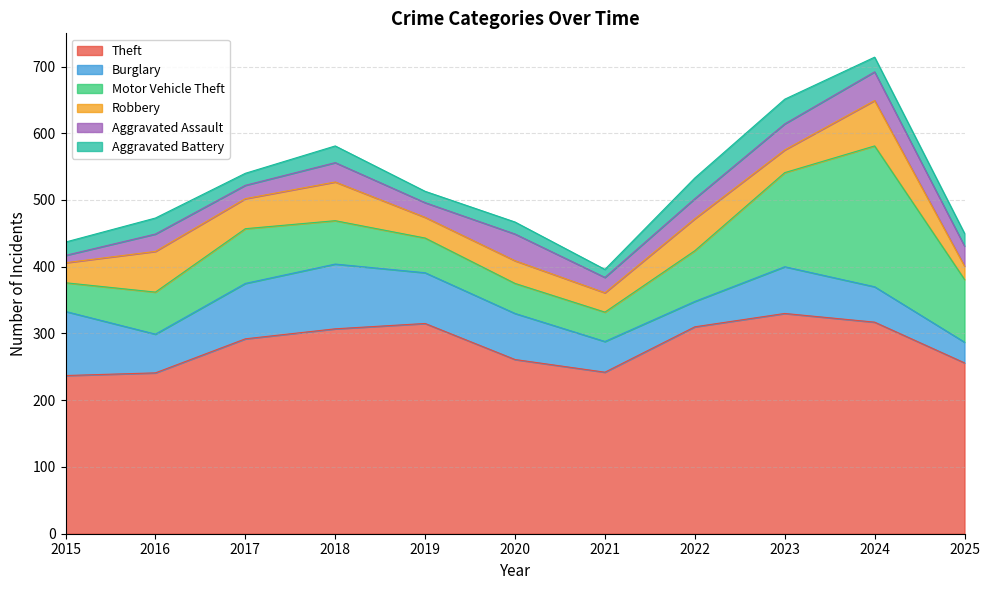

Reading right to left, list all the values displayed in this chart.

Theft: 2025=256	2024=317	2023=330	2022=310	2021=242	2020=261	2019=315	2018=307	2017=292	2016=241	2015=237
Burglary: 2025=31	2024=53	2023=70	2022=38	2021=46	2020=69	2019=76	2018=97	2017=83	2016=58	2015=96
Motor Vehicle Theft: 2025=94	2024=211	2023=141	2022=76	2021=44	2020=45	2019=52	2018=65	2017=82	2016=63	2015=43
Robbery: 2025=20	2024=68	2023=34	2022=48	2021=29	2020=34	2019=31	2018=58	2017=45	2016=61	2015=30
Aggravated Assault: 2025=30	2024=43	2023=39	2022=30	2021=23	2020=40	2019=22	2018=29	2017=20	2016=26	2015=11
Aggravated Battery: 2025=19	2024=22	2023=37	2022=31	2021=12	2020=18	2019=17	2018=25	2017=18	2016=24	2015=20